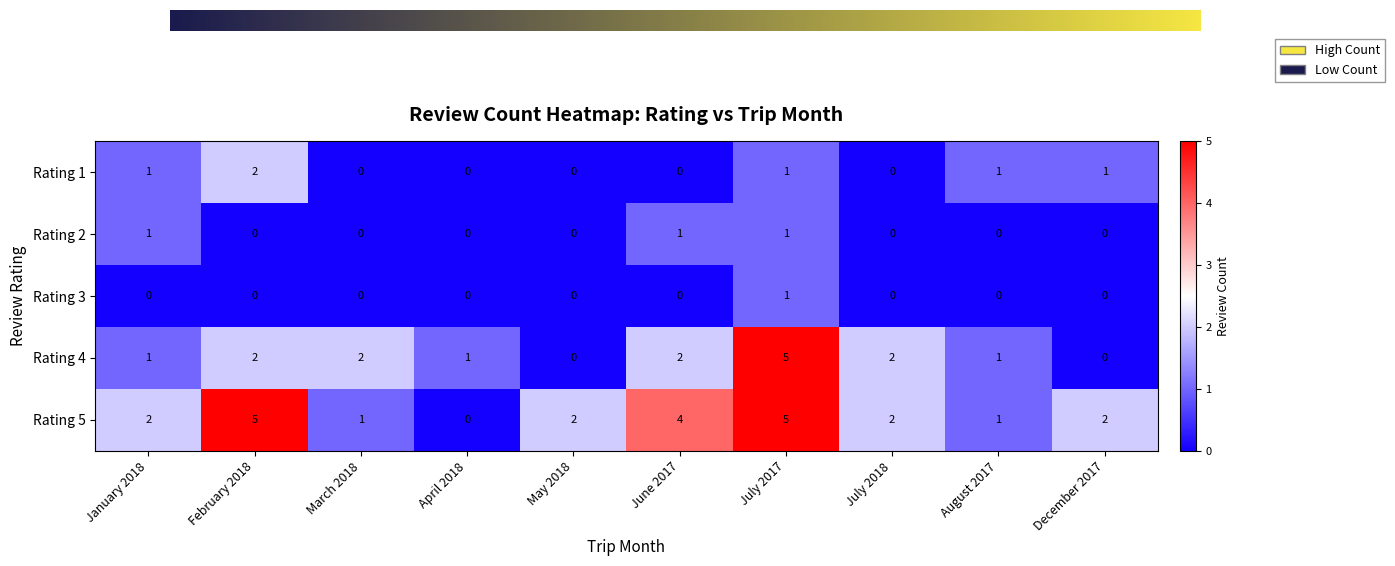

At which category is the sum across all series the highest?

July 2017